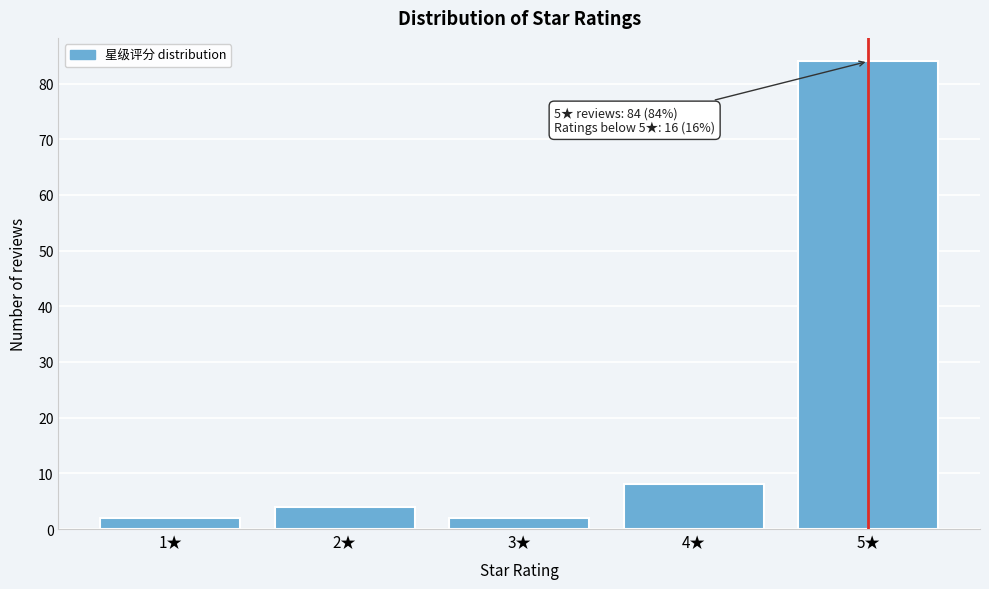

Reading left to right, list all the values displayed in this chart.

1★=2	2★=4	3★=2	4★=8	5★=84